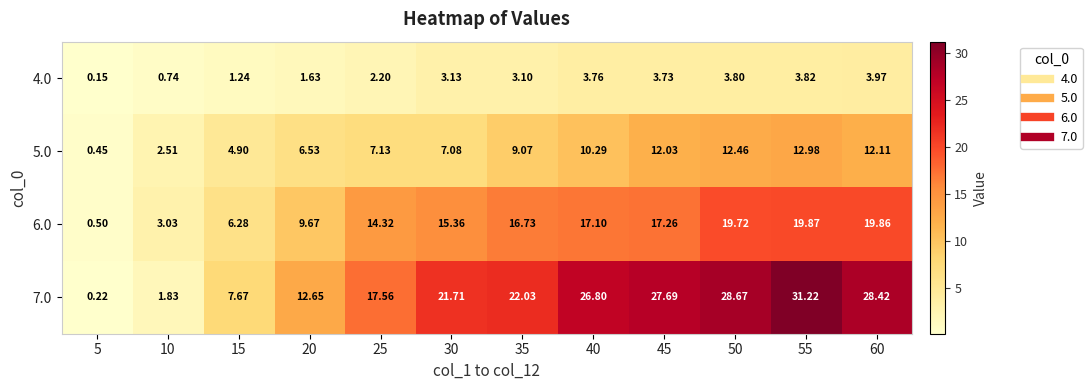

Is the value of 6.0 at 40 greater than the value of 5.0 at 45?

Yes